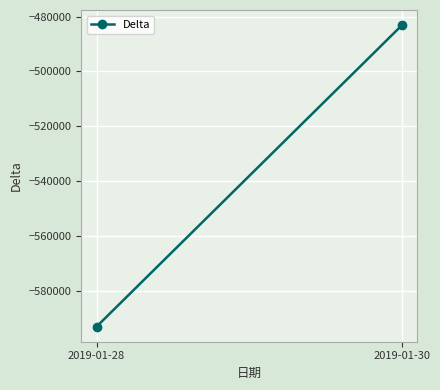

The chart shows a value of -674224 at 2019-01-30. True or false?

False